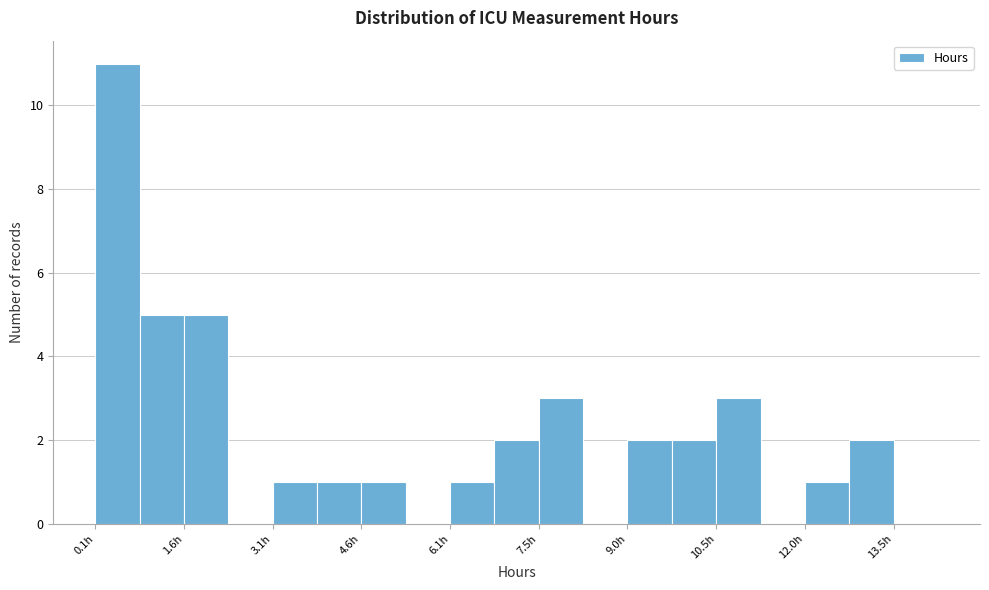

Around what value on the x-axis is the tallest bar? Give the approximate position of its centre, as read against the axis.

0.6